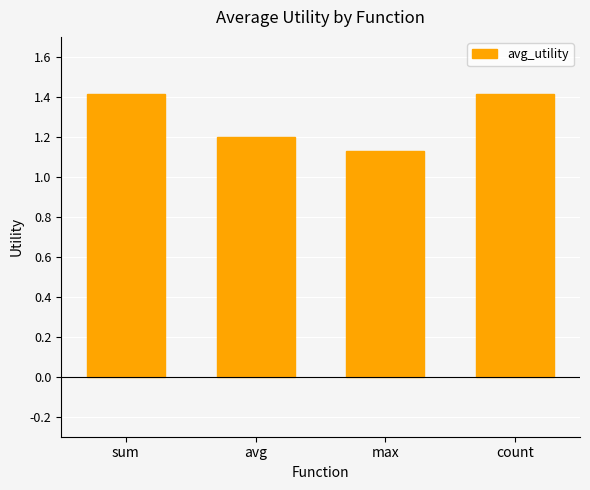

What is the value of the 4th bar from the left?

1.4